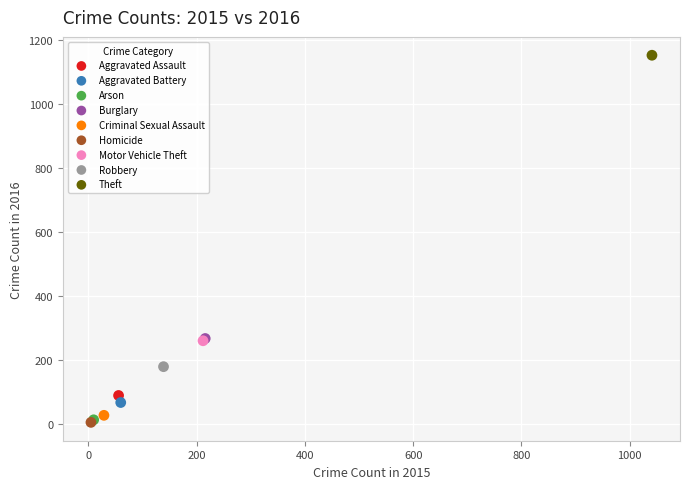

Which series contains the highest Y value?

Theft